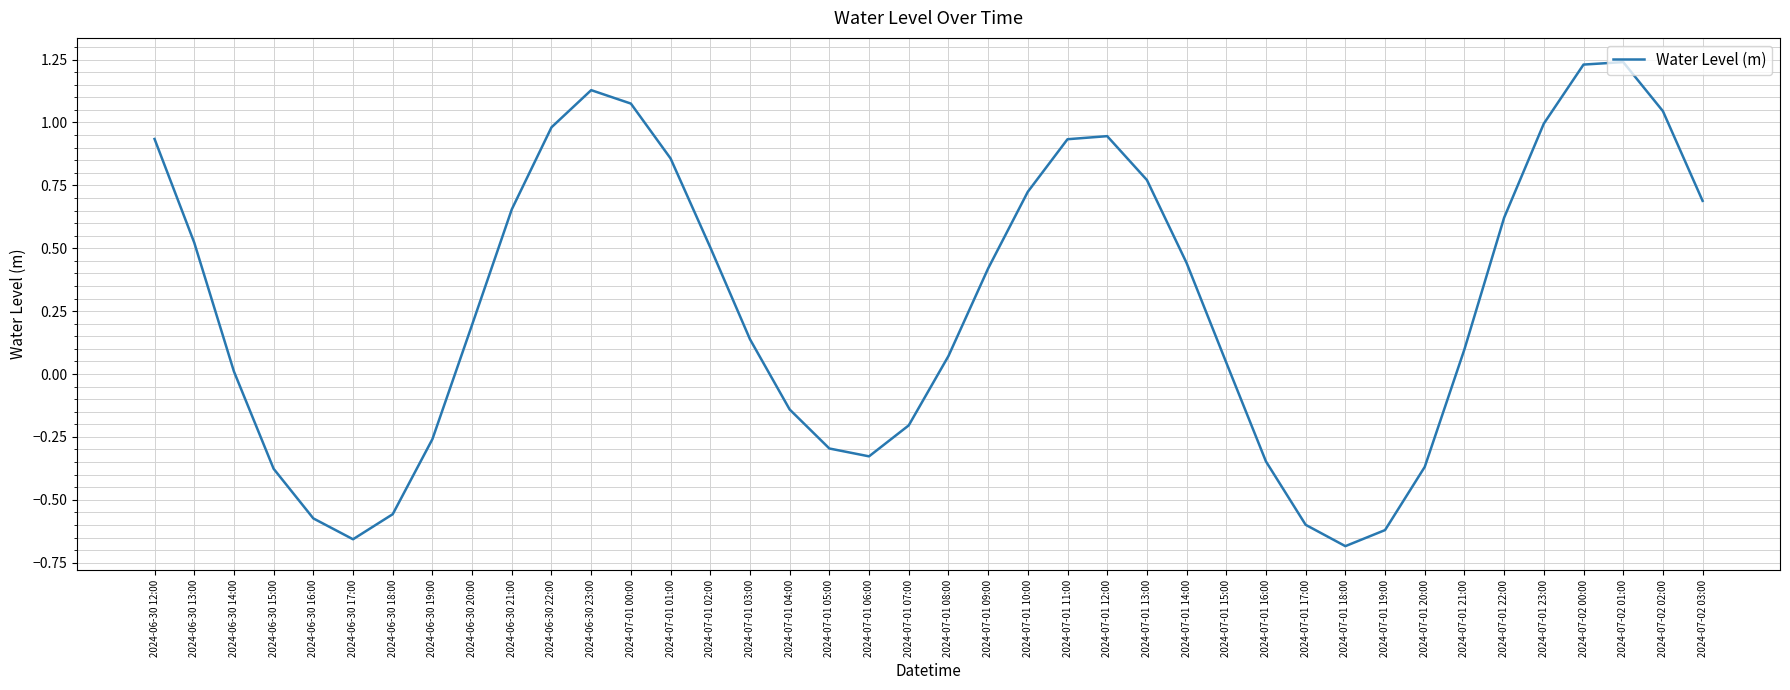

Between 2024-07-01 23:00 and 2024-07-01 02:00, which is larger?

2024-07-01 23:00